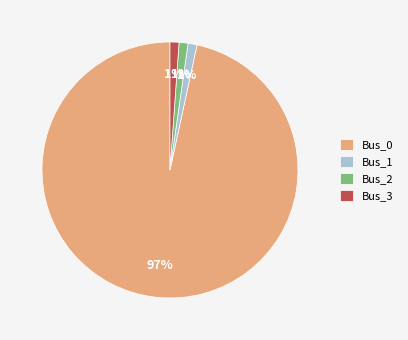

How many slices are in this pie chart?

4